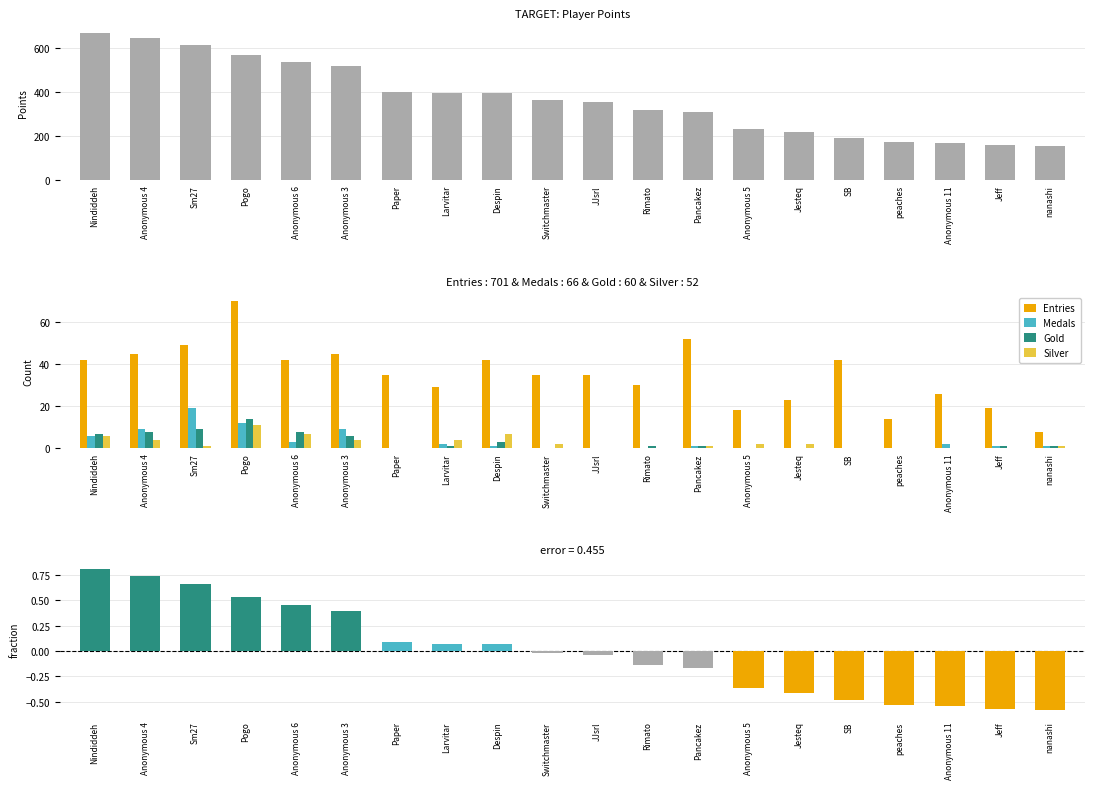

Reading right to left, list all the values displayed in this chart.

Points: 155.0	159.0	167.0	173.0	191.0	217.0	233.0	307.0	319.0	352.0	362.0	393.0	394.0	401.0	515.0	536.0	566.0	613.0	641.0	667.0
Entries: 8.0	19.0	26.0	14.0	42.0	23.0	18.0	52.0	30.0	35.0	35.0	42.0	29.0	35.0	45.0	42.0	70.0	49.0	45.0	42.0
Medals: 1.0	1.0	2.0	0.0	0.0	0.0	0.0	1.0	0.0	0.0	0.0	1.0	2.0	0.0	9.0	3.0	12.0	19.0	9.0	6.0
Gold: 1.0	1.0	0.0	0.0	0.0	0.0	0.0	1.0	1.0	0.0	0.0	3.0	1.0	0.0	6.0	8.0	14.0	9.0	8.0	7.0
Silver: 1.0	0.0	0.0	0.0	0.0	2.0	2.0	1.0	0.0	0.0	2.0	7.0	4.0	0.0	4.0	7.0	11.0	1.0	4.0	6.0
Points deviation: -0.6	-0.6	-0.5	-0.5	-0.5	-0.4	-0.4	-0.2	-0.1	-0.0	-0.0	0.1	0.1	0.1	0.4	0.5	0.5	0.7	0.7	0.8